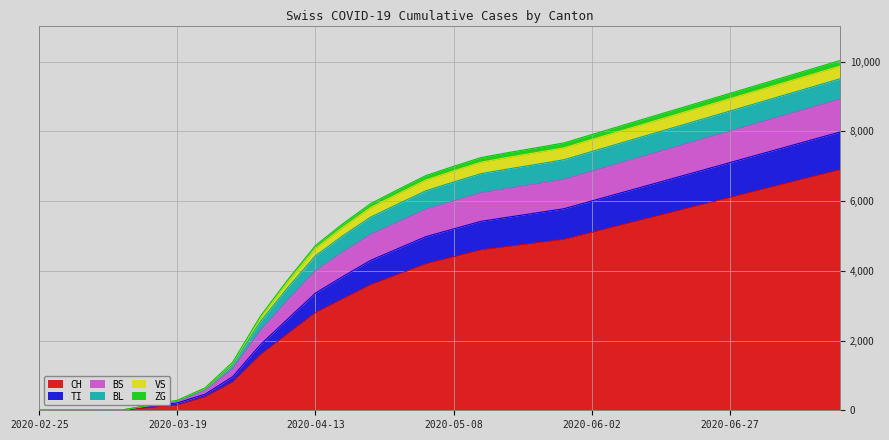

At how many categories does at least one series exceed 193?

25